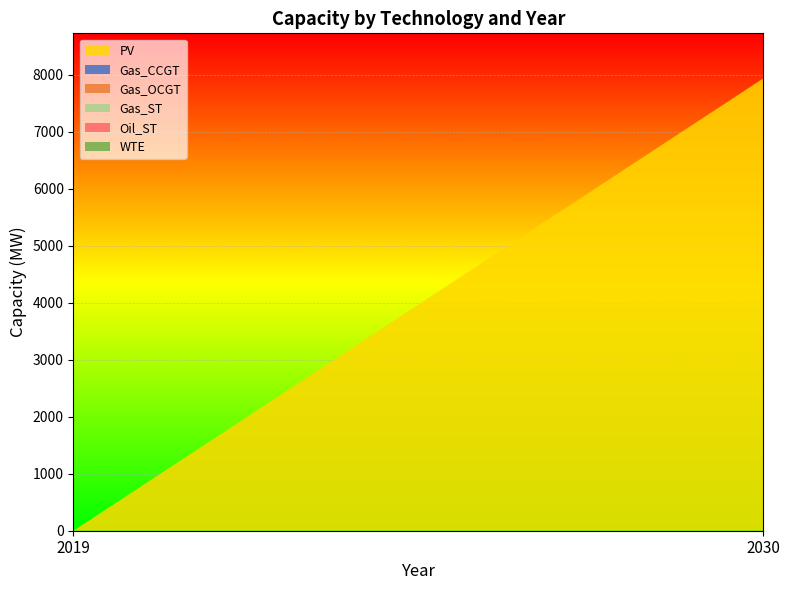

Reading left to right, extract all data points from this chart.

PV: 2019=0.0	2030=7937.5
Gas_CCGT: 2019=0.0	2030=0.0
Gas_OCGT: 2019=0.0	2030=0.0
Gas_ST: 2019=0.0	2030=0.0
Oil_ST: 2019=0.0	2030=0.0
WTE: 2019=0.0	2030=0.0